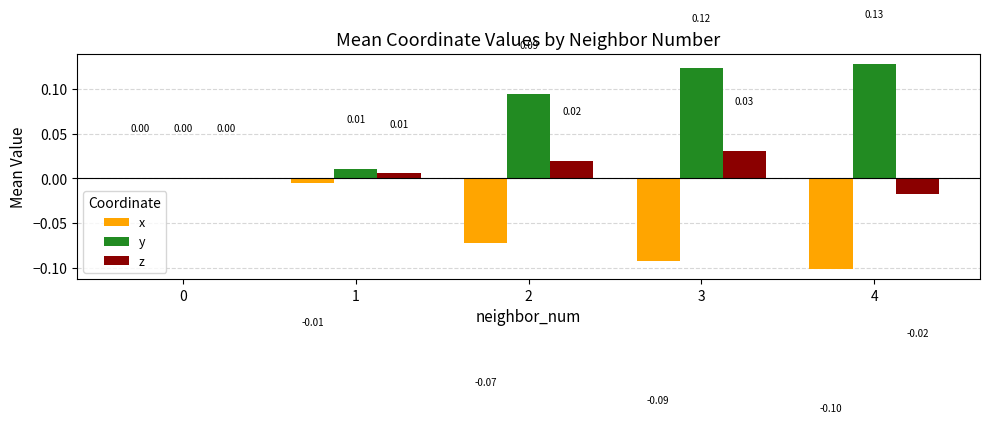

Which series changed the most between 1 and 2?

y